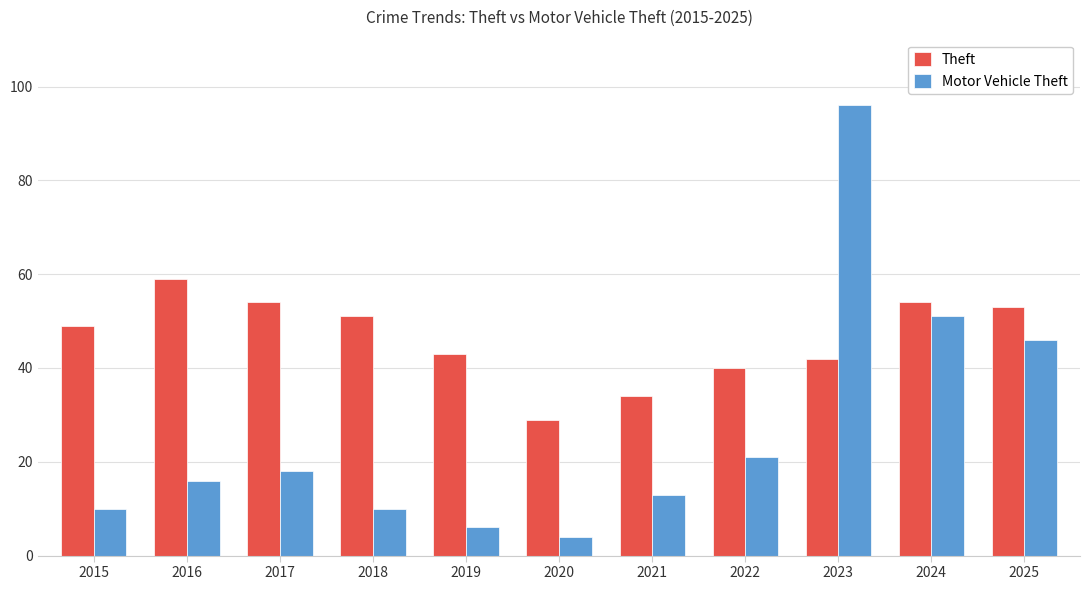

At 2023, list the series in order from smallest to largest.

Theft, Motor Vehicle Theft